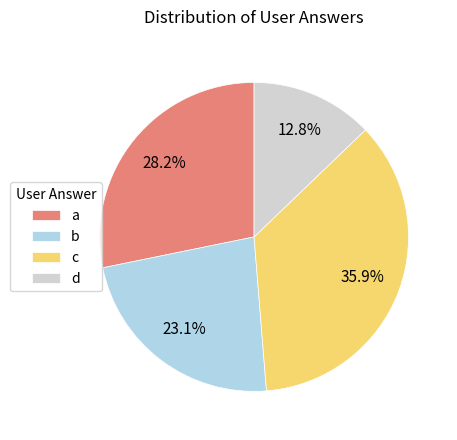

Rank the categories by value from lowest to highest.

d, b, a, c